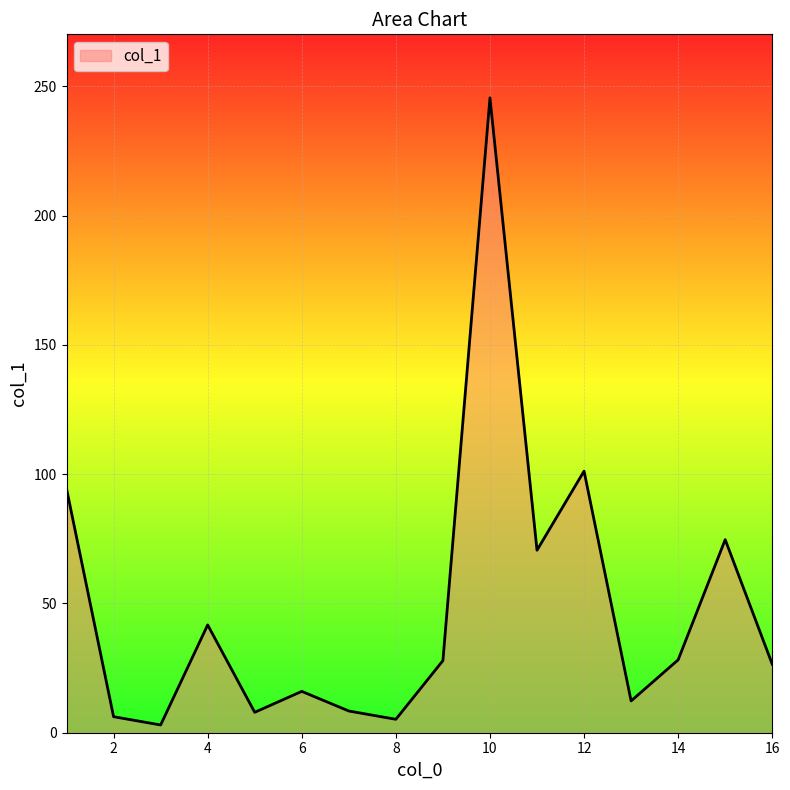

What is the difference between the second highest and minimum values?

98.2